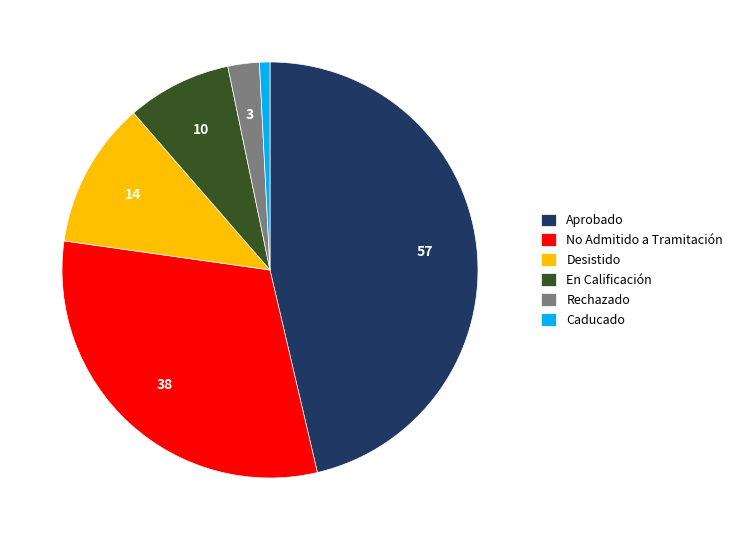

Between Aprobado and No Admitido a Tramitación, which is larger?

Aprobado